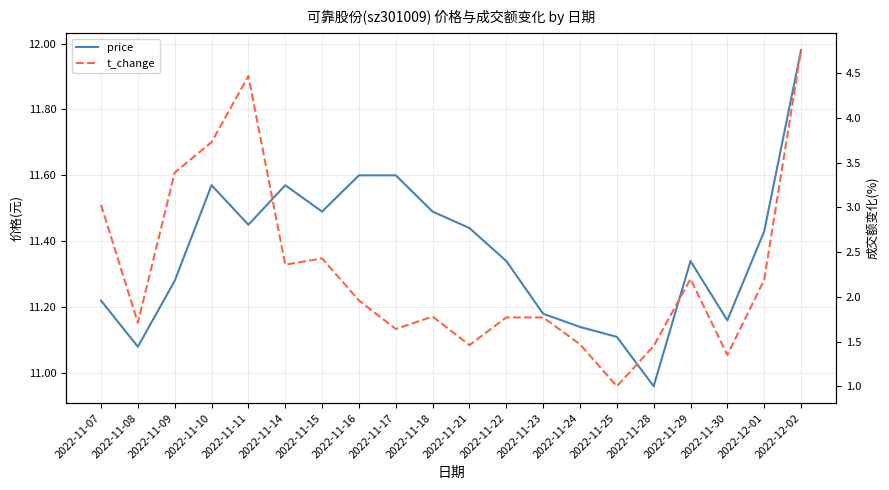

How many interior local valleys does the t_change series have?

6